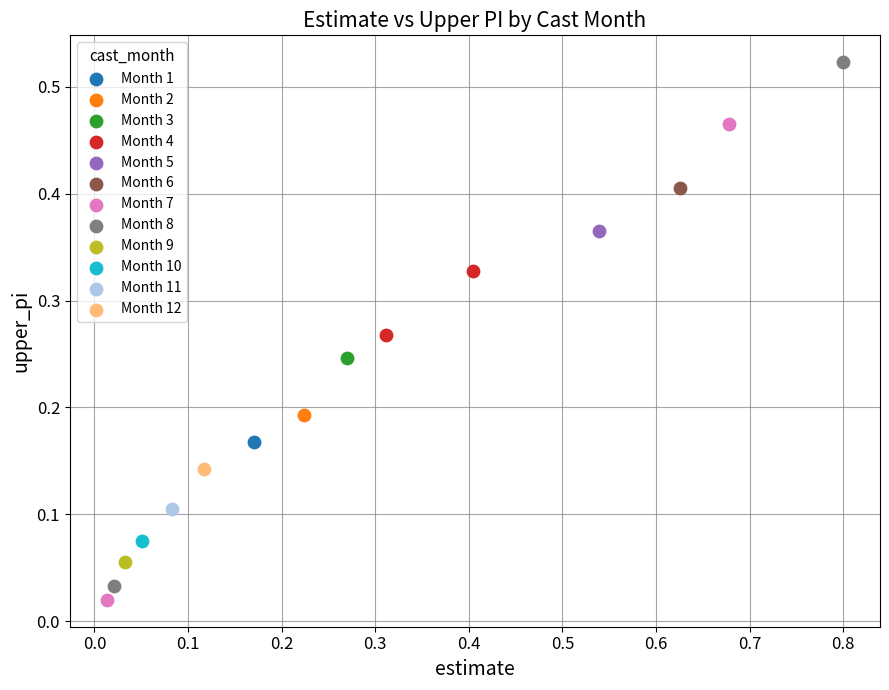

What are all the series names shown in the legend?

Month 1, Month 2, Month 3, Month 4, Month 5, Month 6, Month 7, Month 8, Month 9, Month 10, Month 11, Month 12